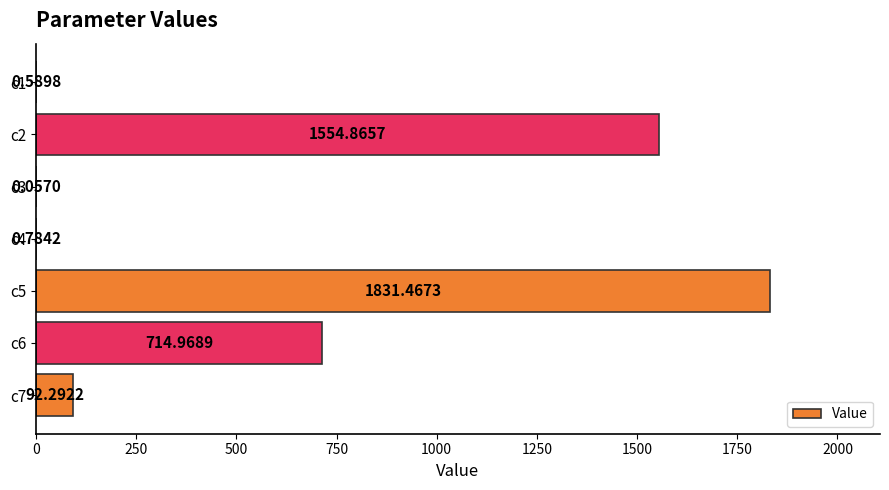

Does the chart contain stacked bars?

No